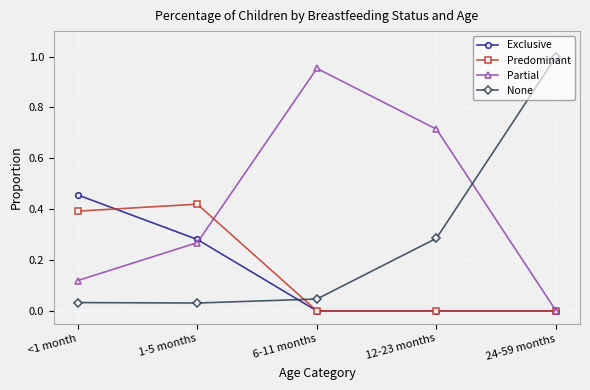

What is the label of the 5th point from the right?

<1 month